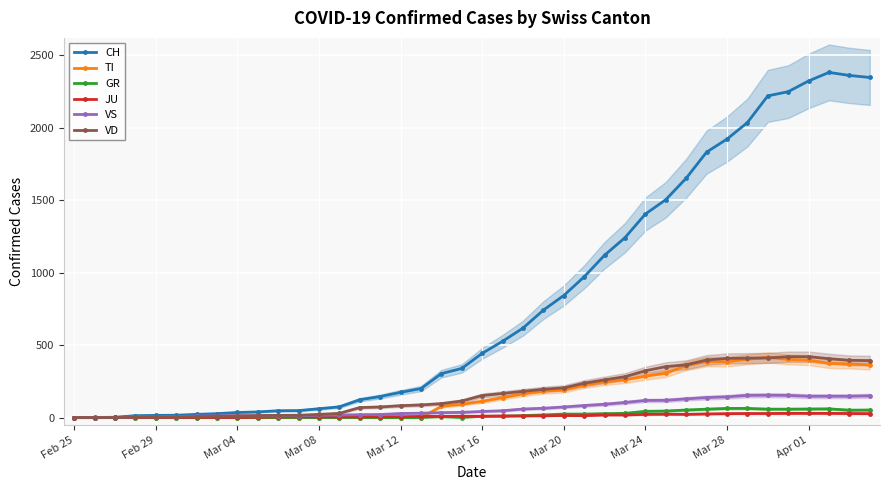

What position from the left is 25?

26